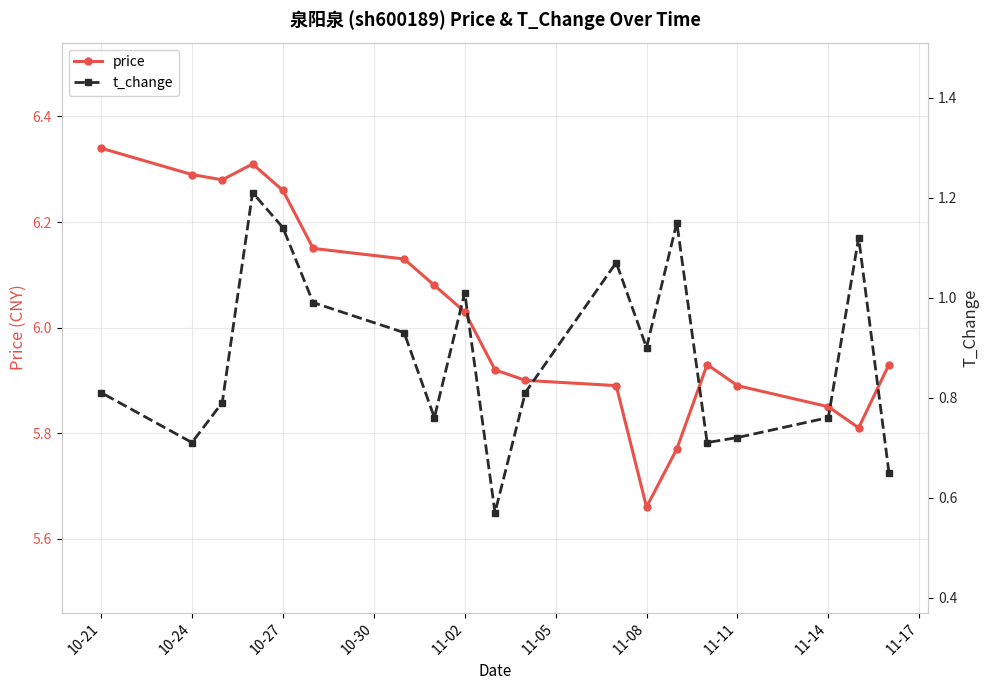

At which label is price closest to 6?

11-02